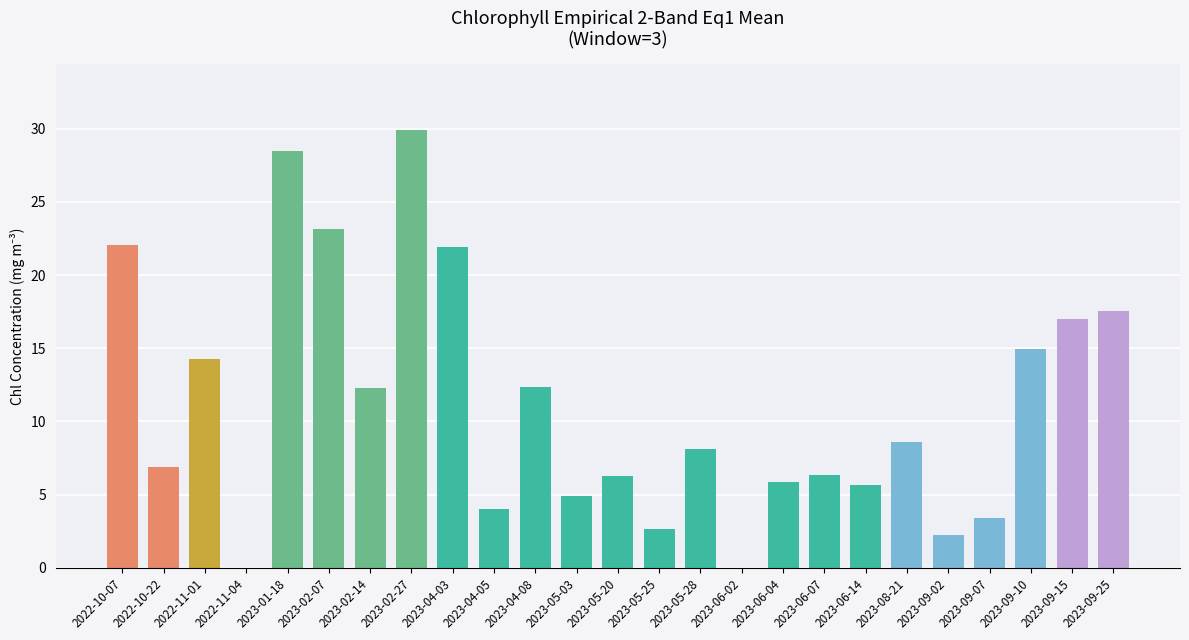

The value at 2023-02-07 is 23.1. True or false?

True